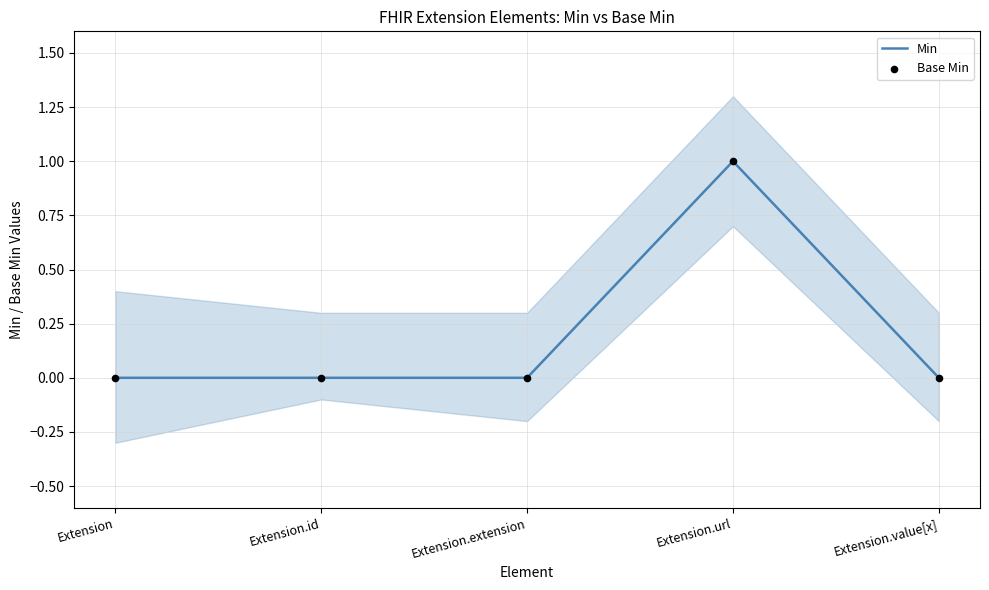

What are all the series names shown in the legend?

Min, Base Min